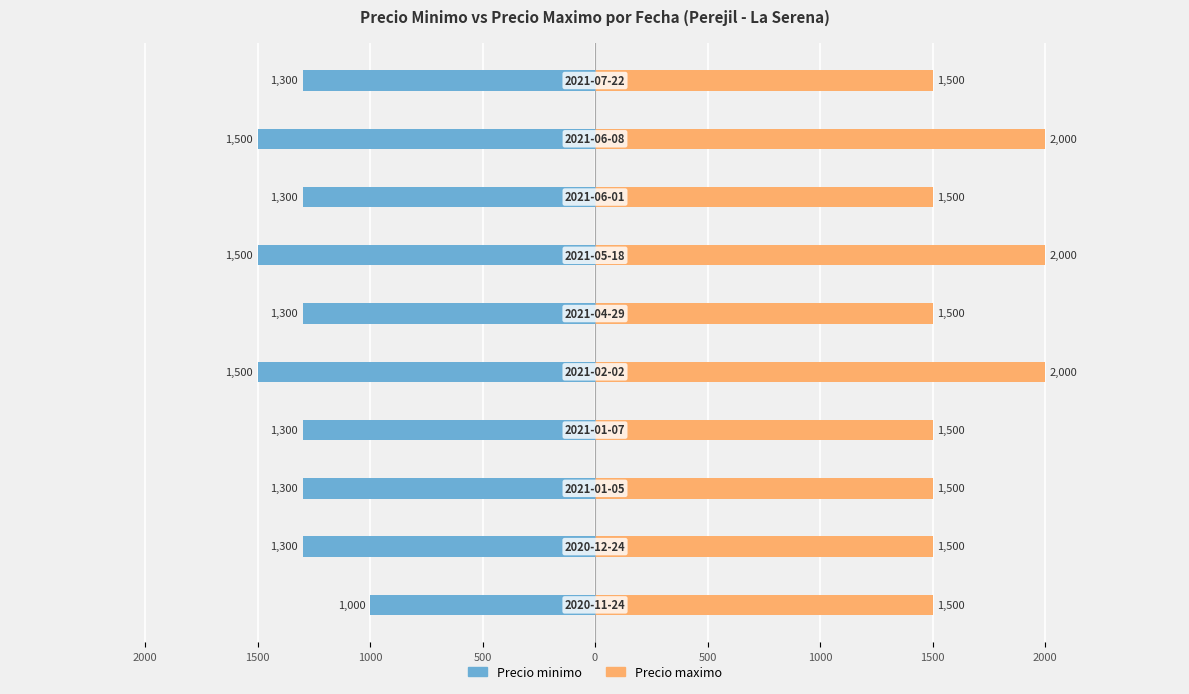

Which series changed the most between 1000 and 0?

Precio maximo